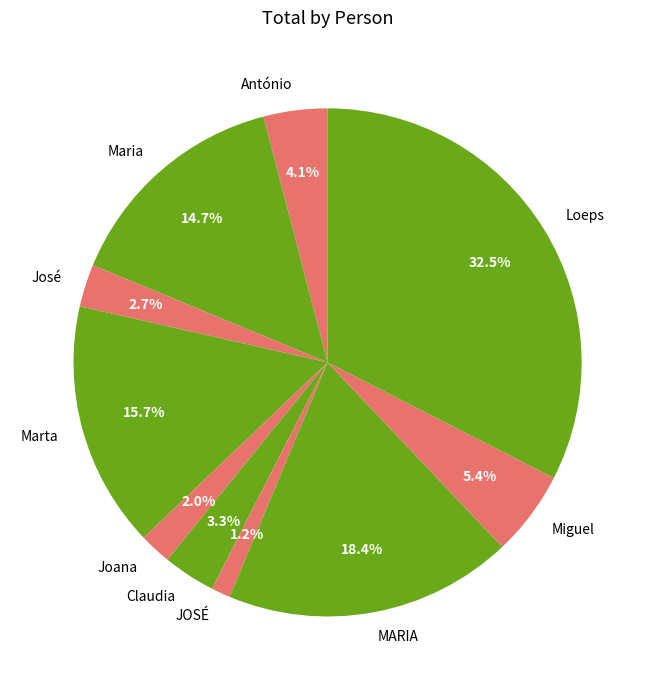

Is there any slice that represents more than half of the pie?

No